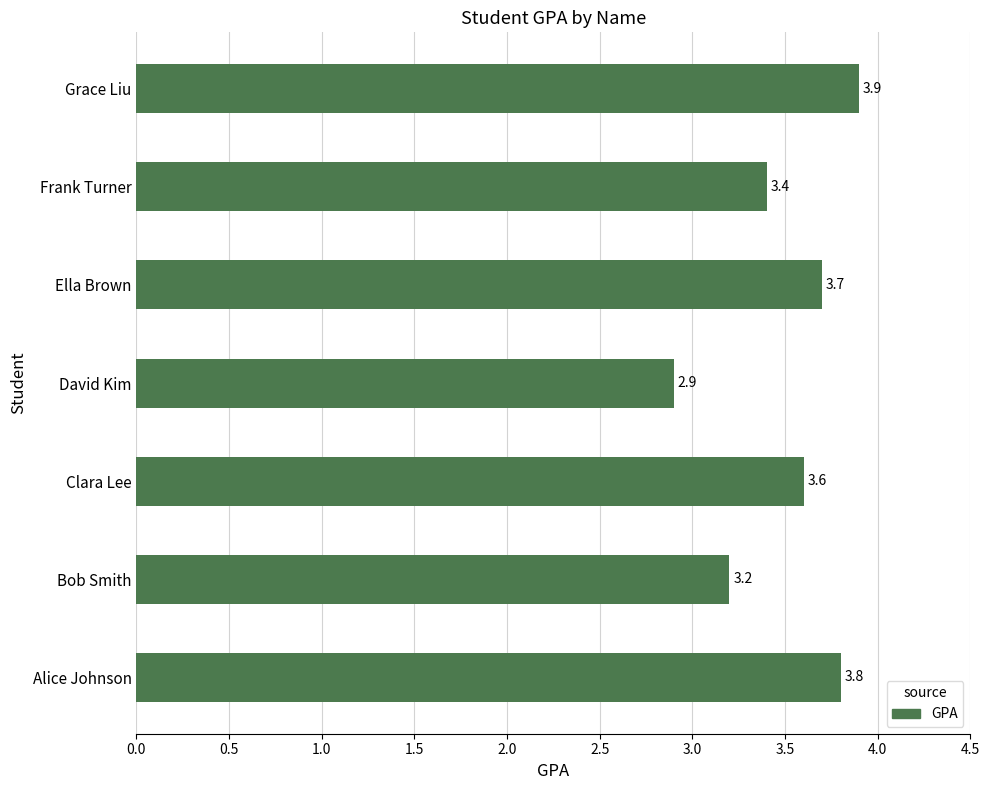

The value at Alice Johnson is 2.2. True or false?

False